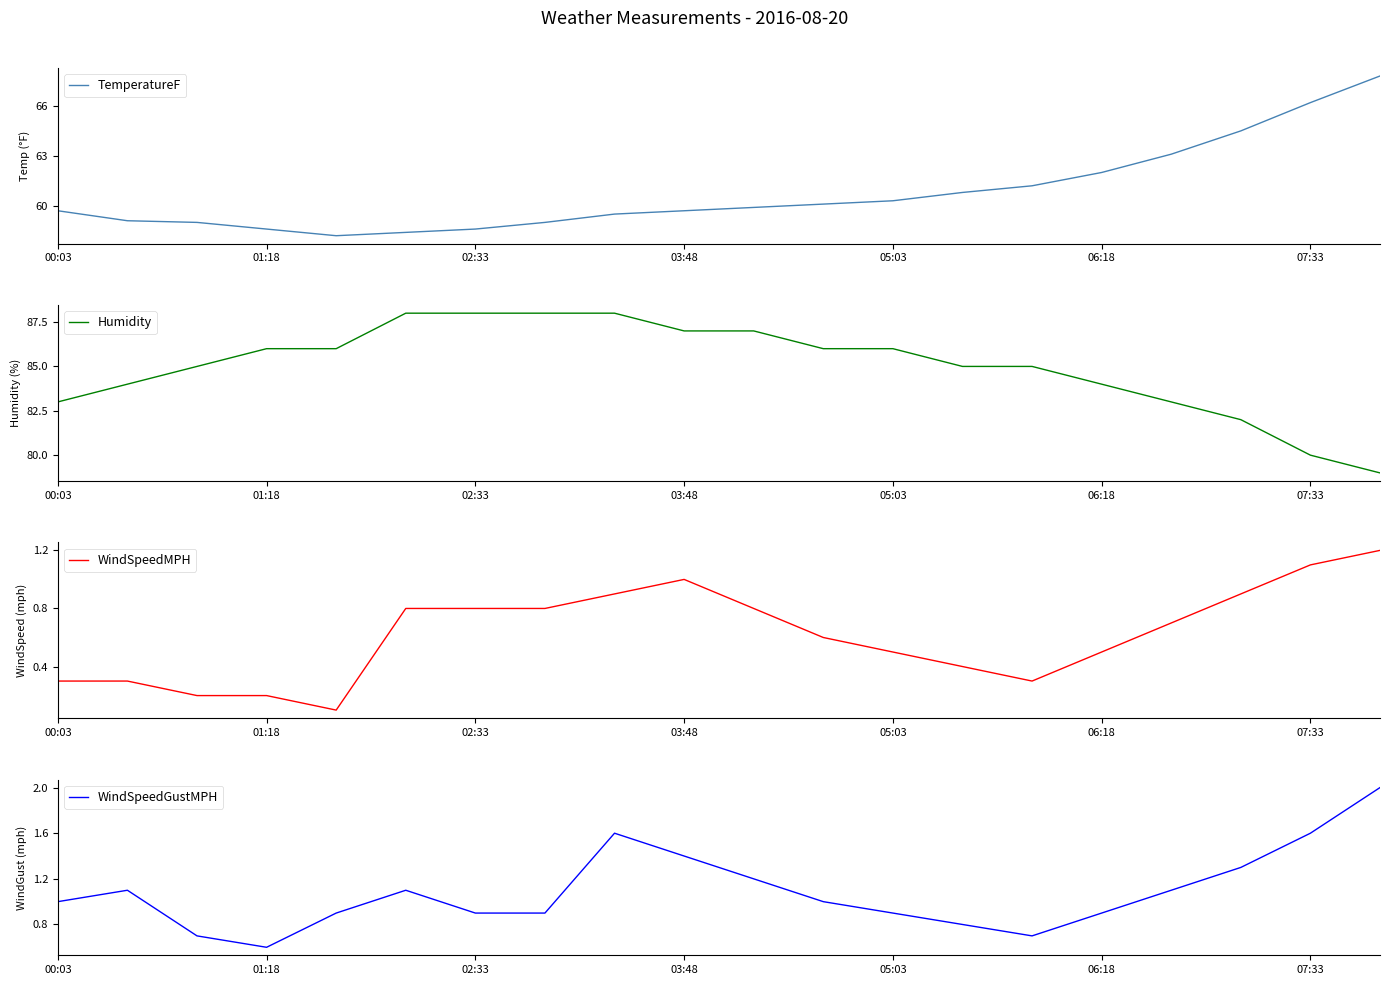

The TemperatureF series shows 96.4 at 05:03. True or false?

False